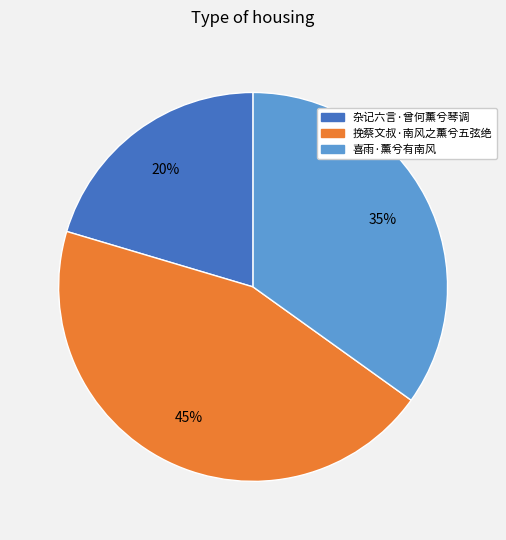

Which category has the smallest portion of the pie?

杂记六言·曾何薰兮琴调